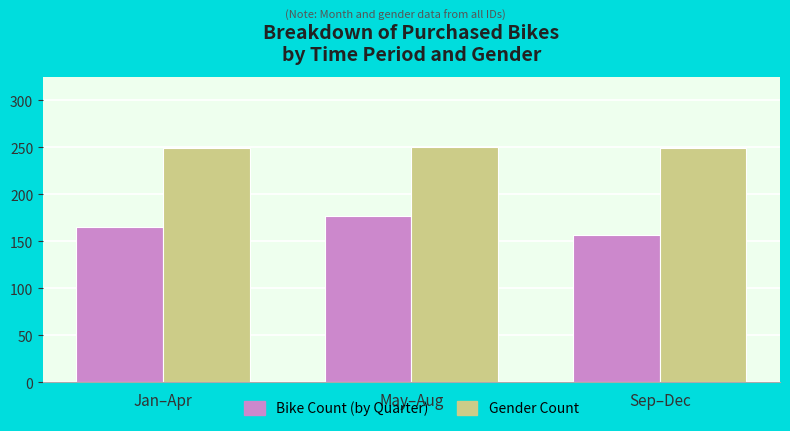

What is the spread (max minus min) of values at Jan–Apr?

84